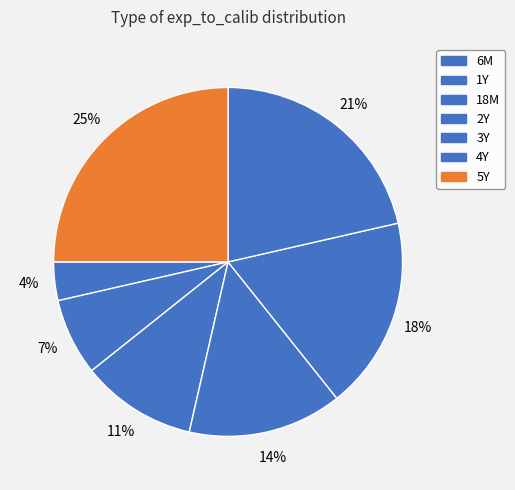

Count the number of slices in the pie.

7